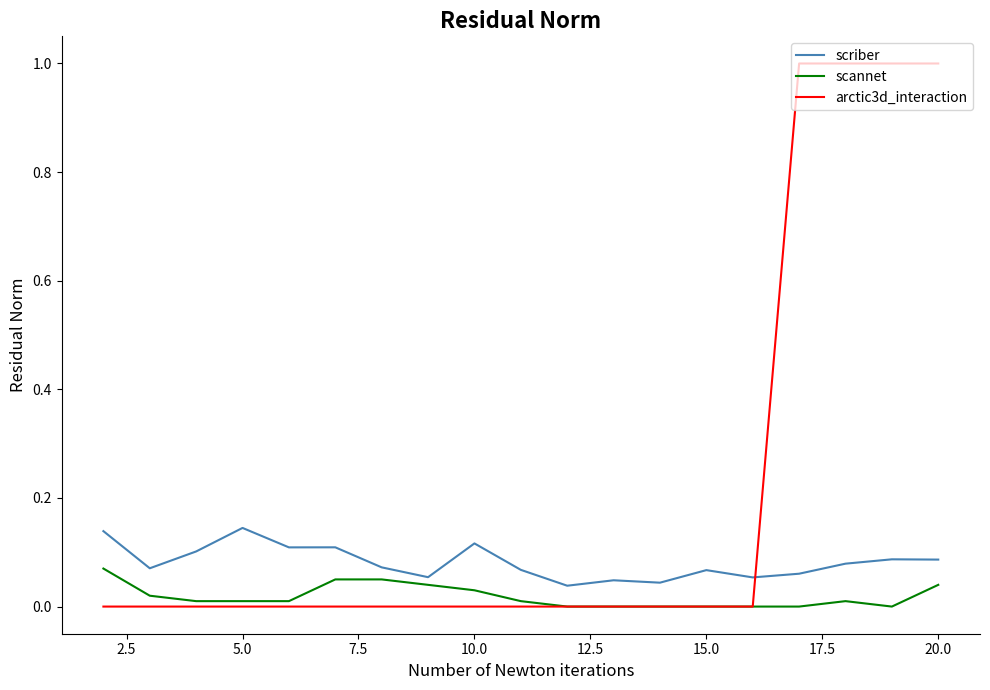

Which series has the largest range (max minus min)?

arctic3d_interaction